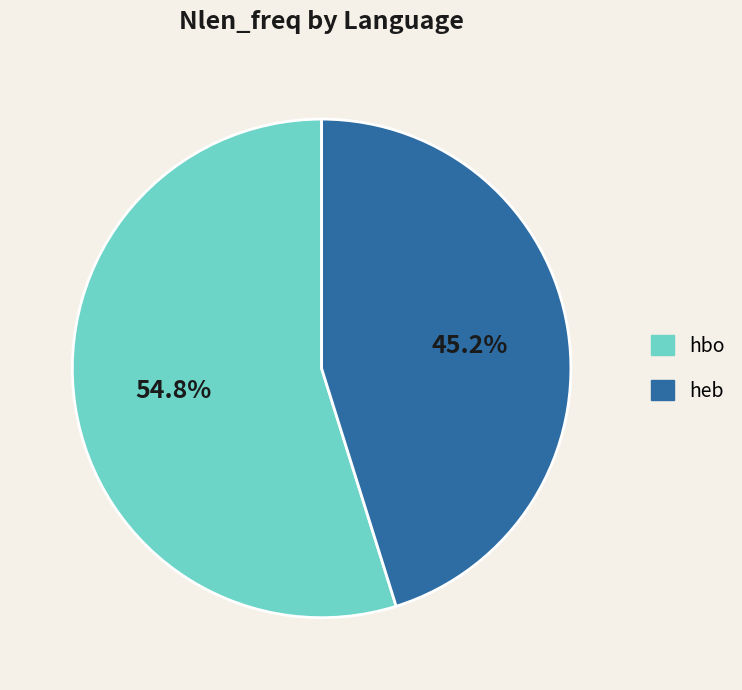

How many slices are in this pie chart?

2